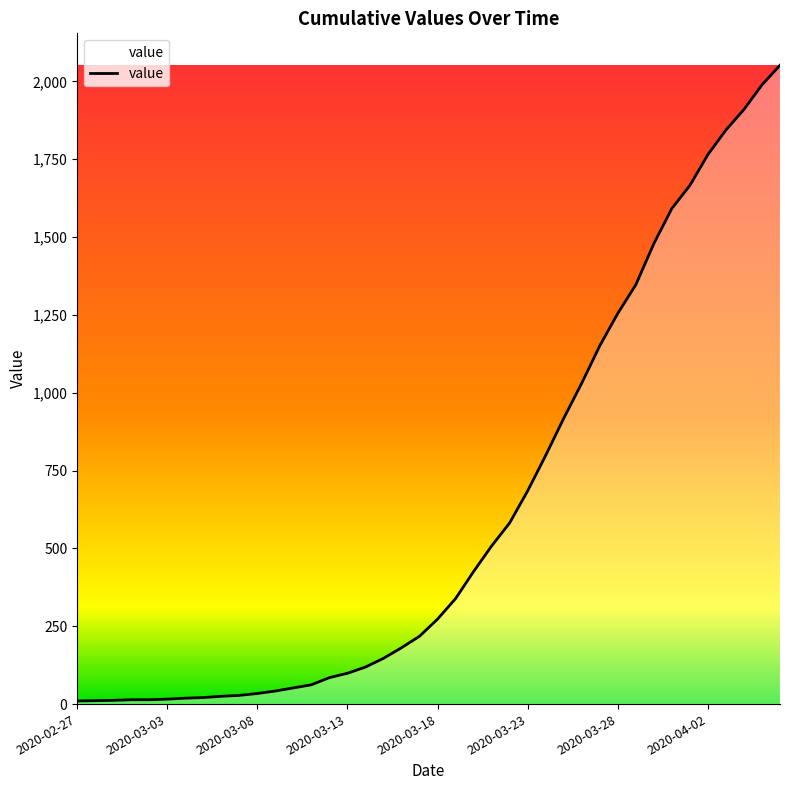

Does the chart have visible grid lines?

No